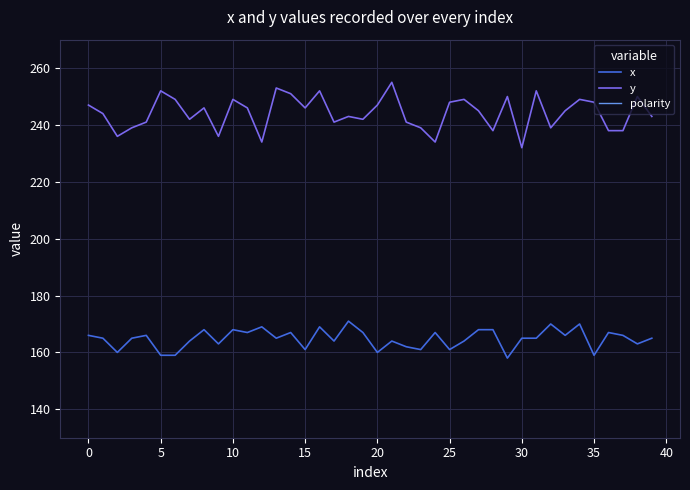

Is this an area chart (filled region under the line)?

No